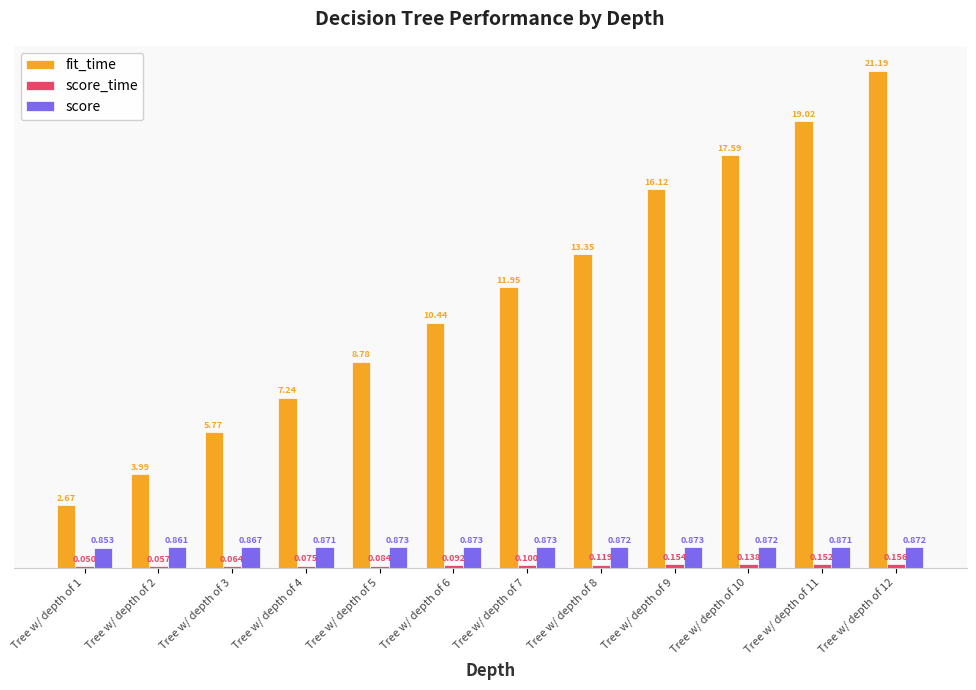

Between Tree w/ depth of 1 and Tree w/ depth of 7, which series saw the biggest shift?

fit_time